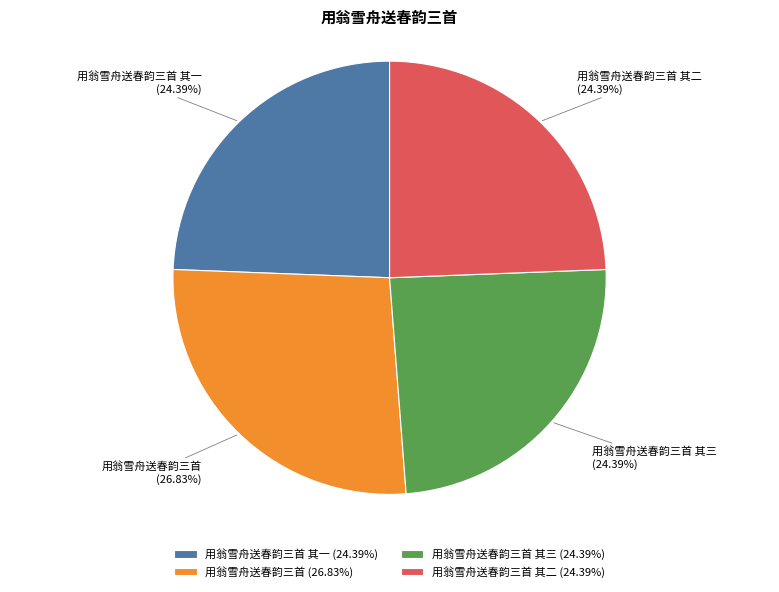

Is 用翁雪舟送春韵三首 the majority of the pie?

No